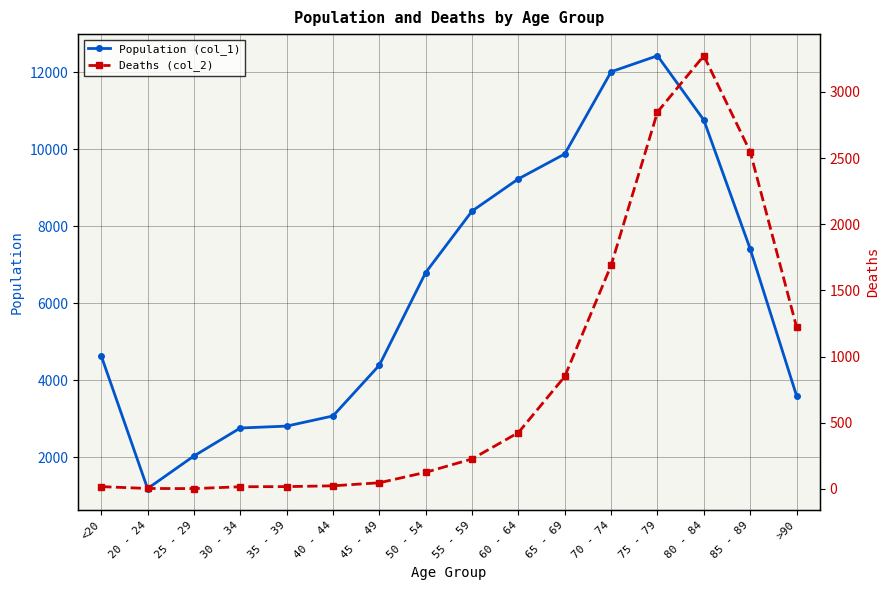

In Deaths (col_2), how many points are lower than both neighbors (excluding endpoints)?

1